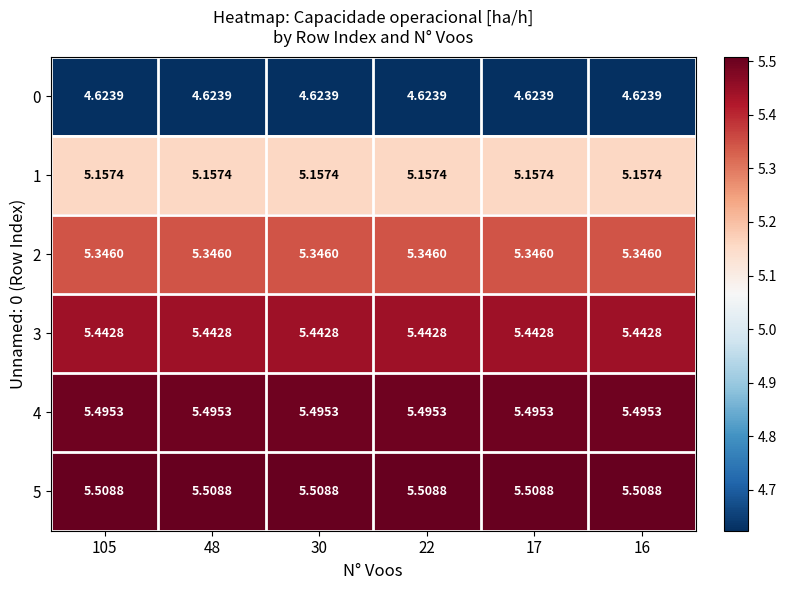

Is the value of 0 at 17 greater than the value of 5 at 16?

No